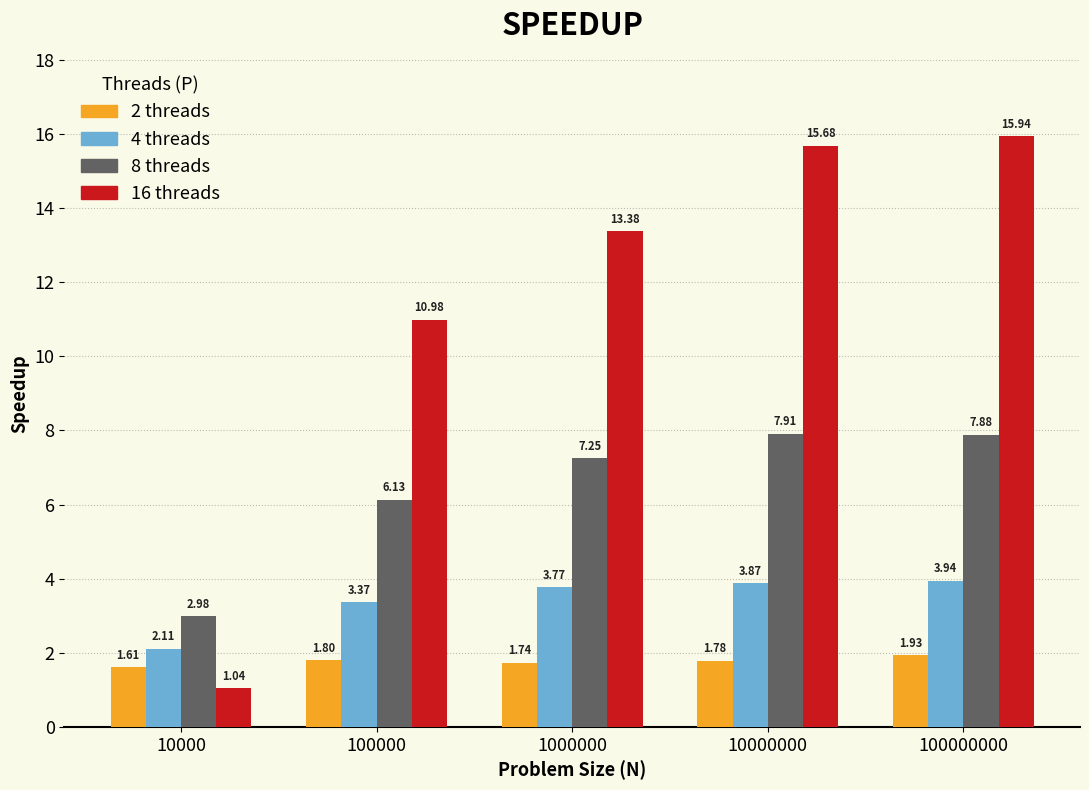

What is the difference between the maximum and second lowest values in the 8 threads series?

1.8